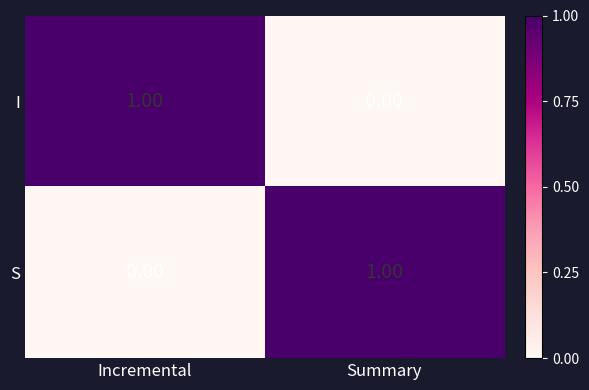

Which category has the highest value in the I series?

Incremental